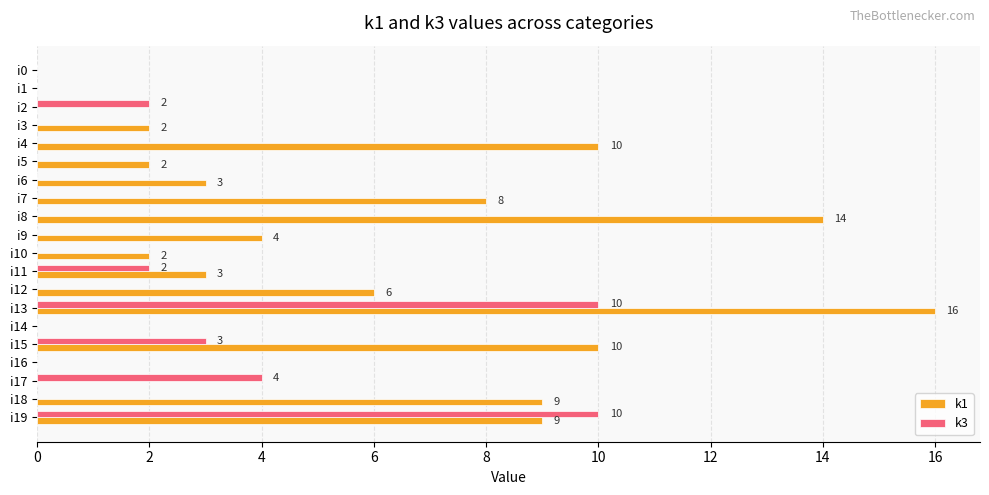

Which series has the largest total across all categories?

k1